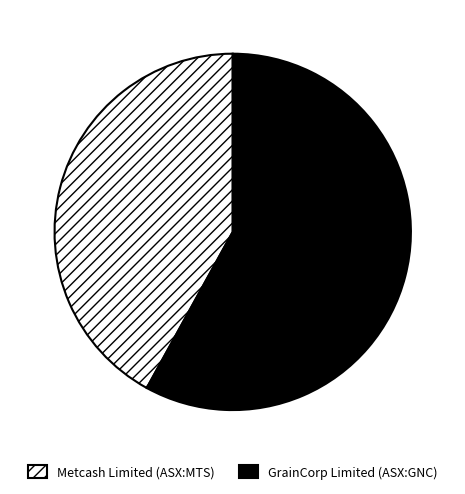

Which slice represents more than half of the pie?

GrainCorp Limited (ASX:GNC)